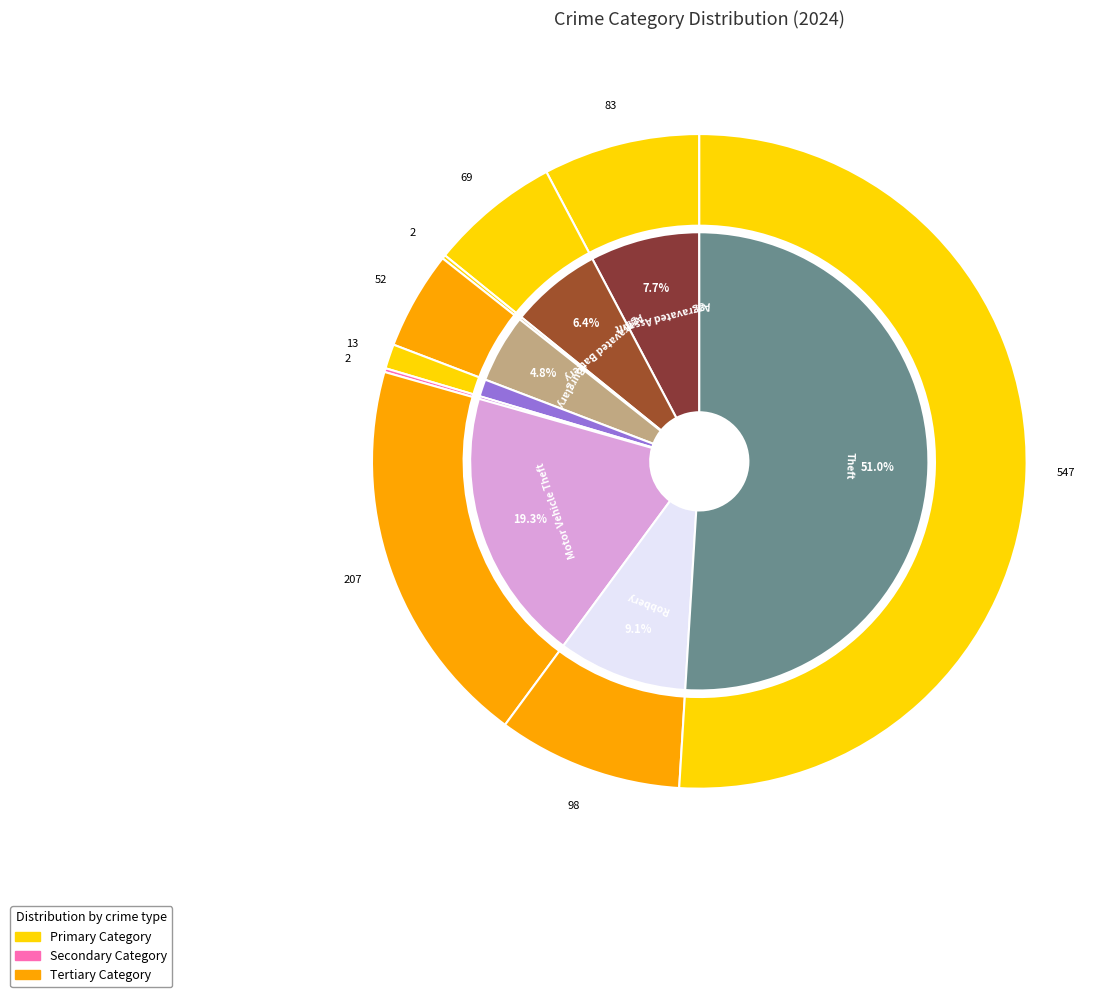

Does 1 represent more than half of the total?

No